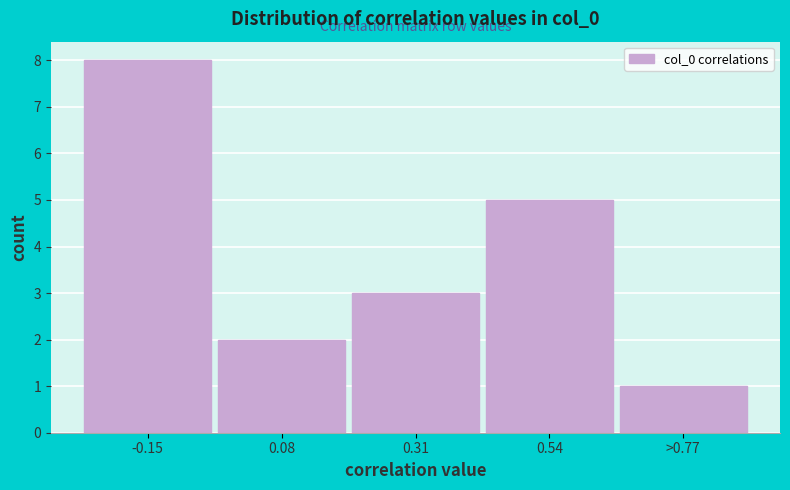

Reading left to right, list all the values displayed in this chart.

8	2	3	5	1